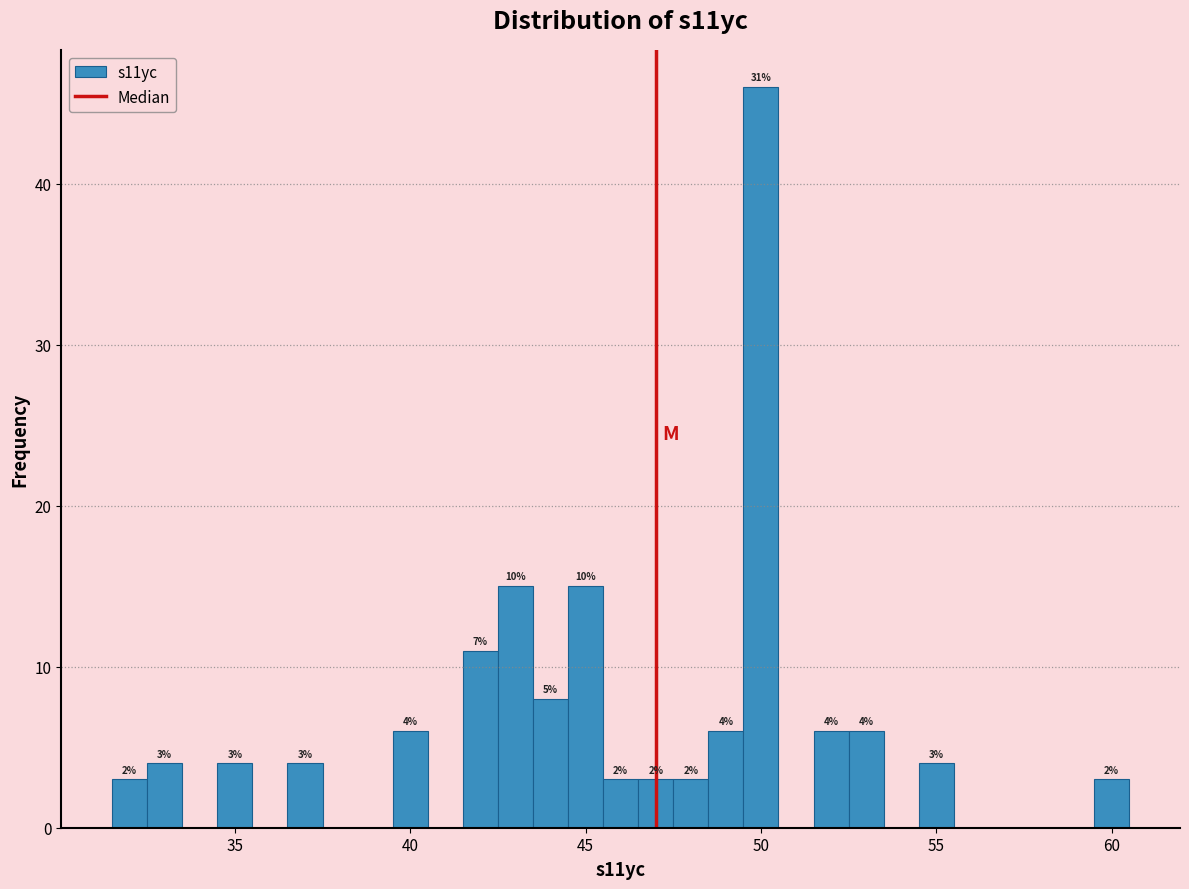

Read against the x-axis, roughly where is the centre of the tallest bar?

50.0